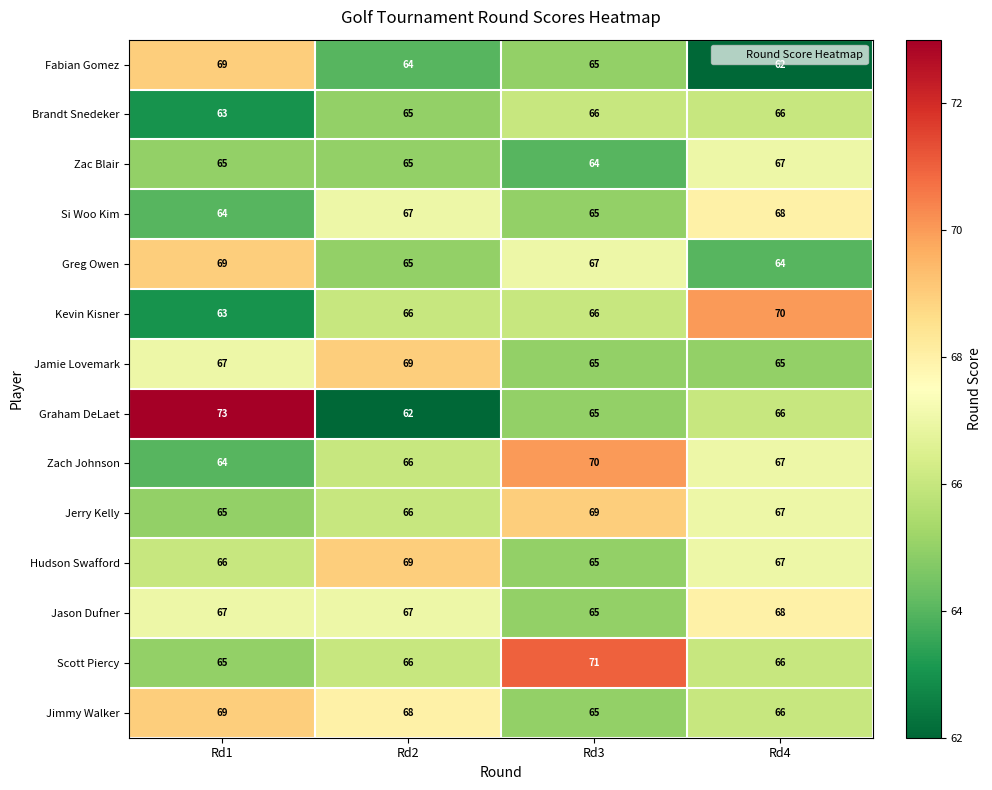

Between Rd1 and Rd2, which series saw the biggest shift?

Graham DeLaet